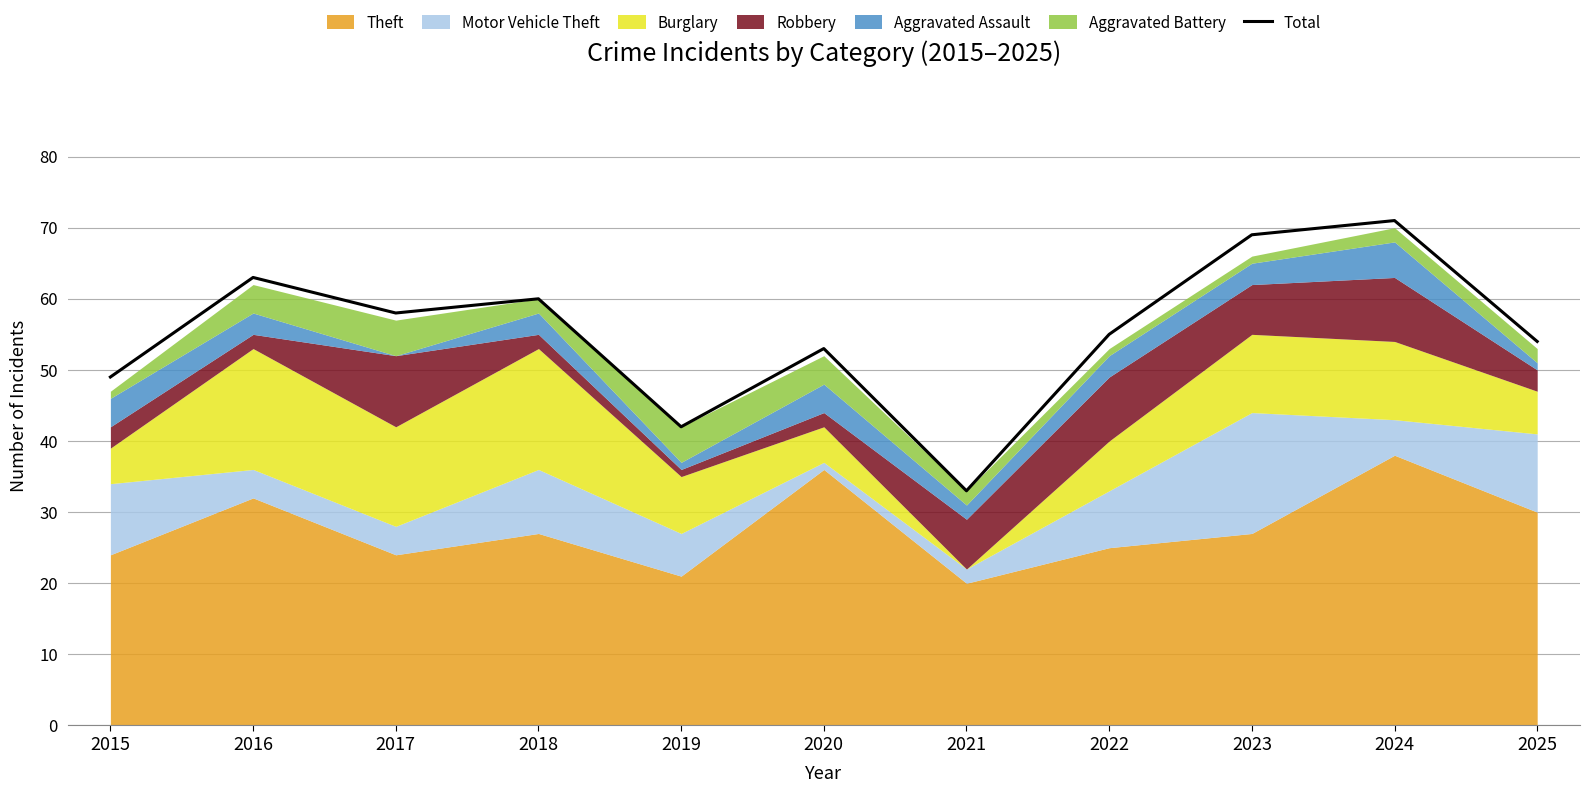

The value at 2021 is 21. True or false?

False